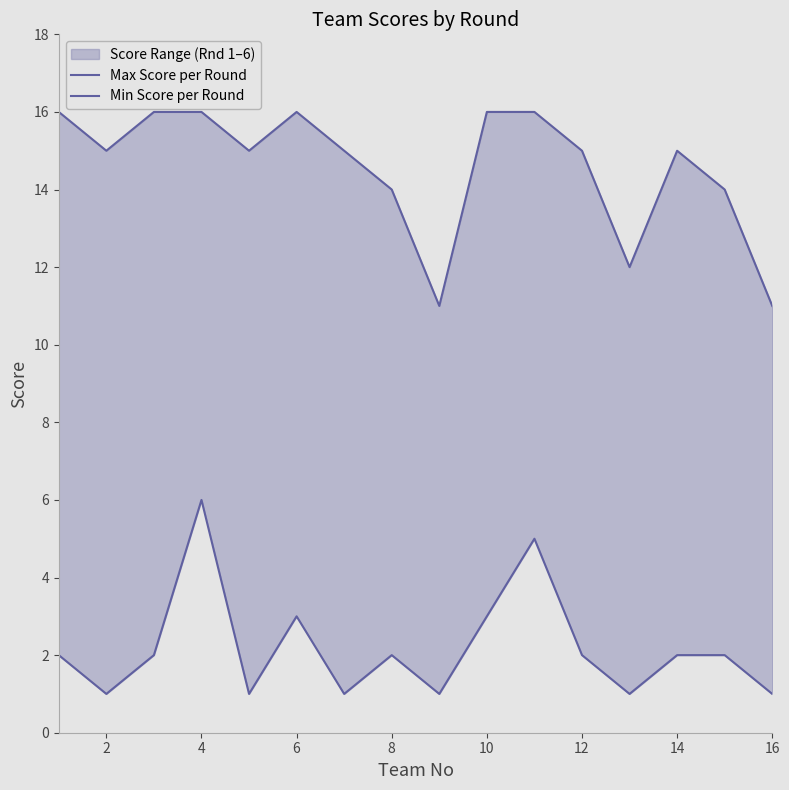

List the series in order of their peak value, lowest first.

Min Score per Round, Max Score per Round